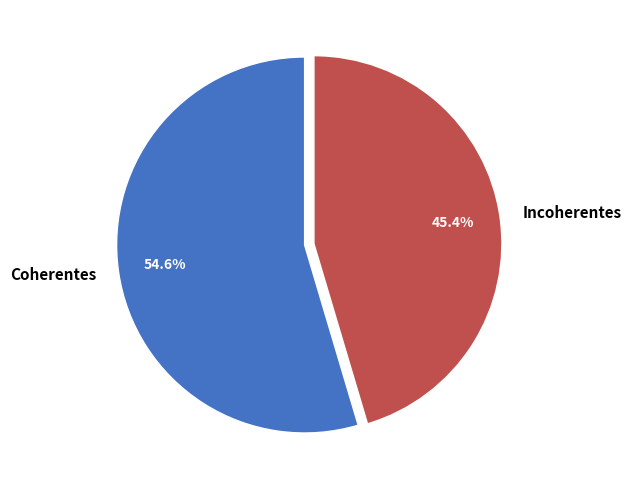

The Incoherentes slice represents 54% of the pie. True or false?

False